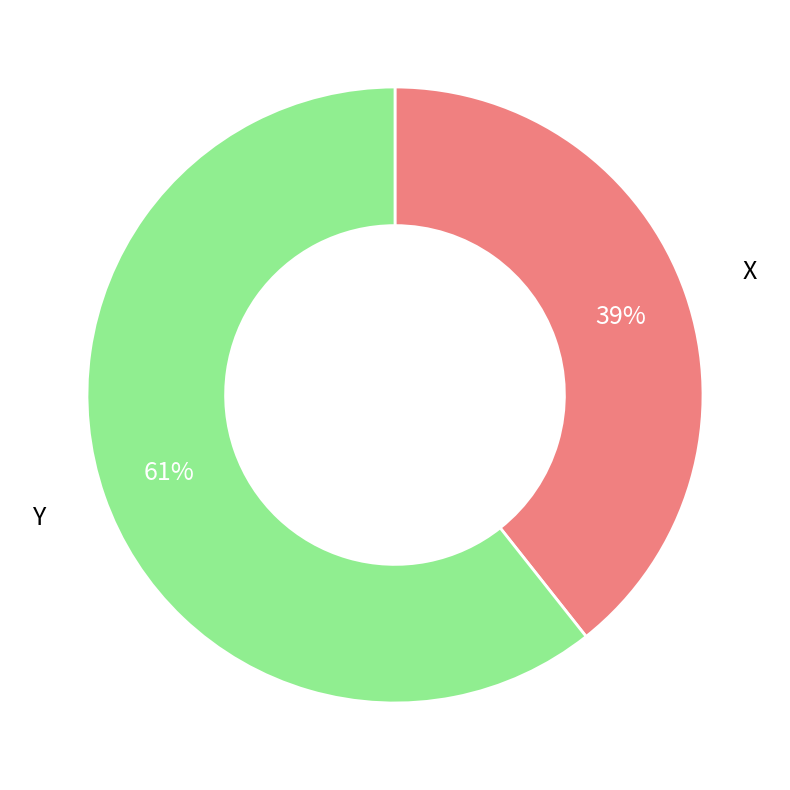

Combined, do X and Y account for over 50%?

Yes